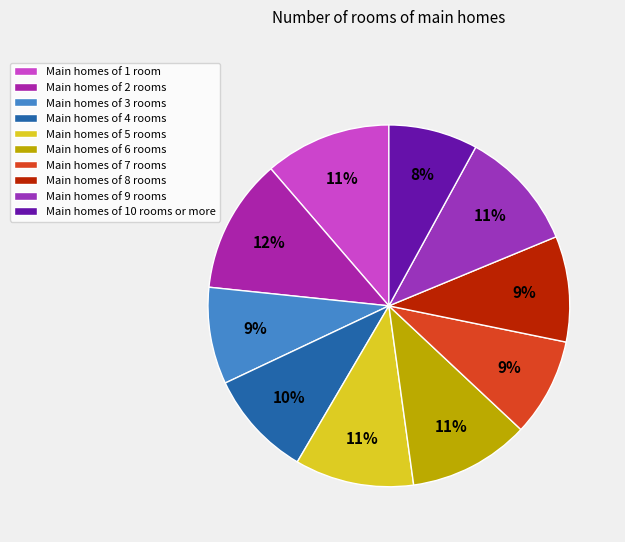

To the nearest percent, what is the average slice percentage?

10%